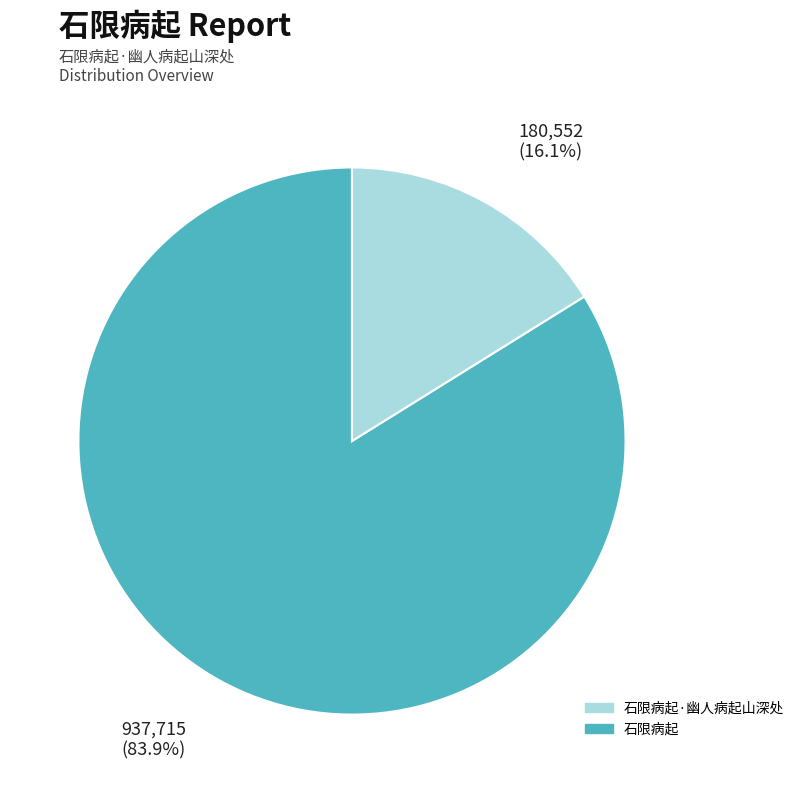

Count the number of slices in the pie.

2